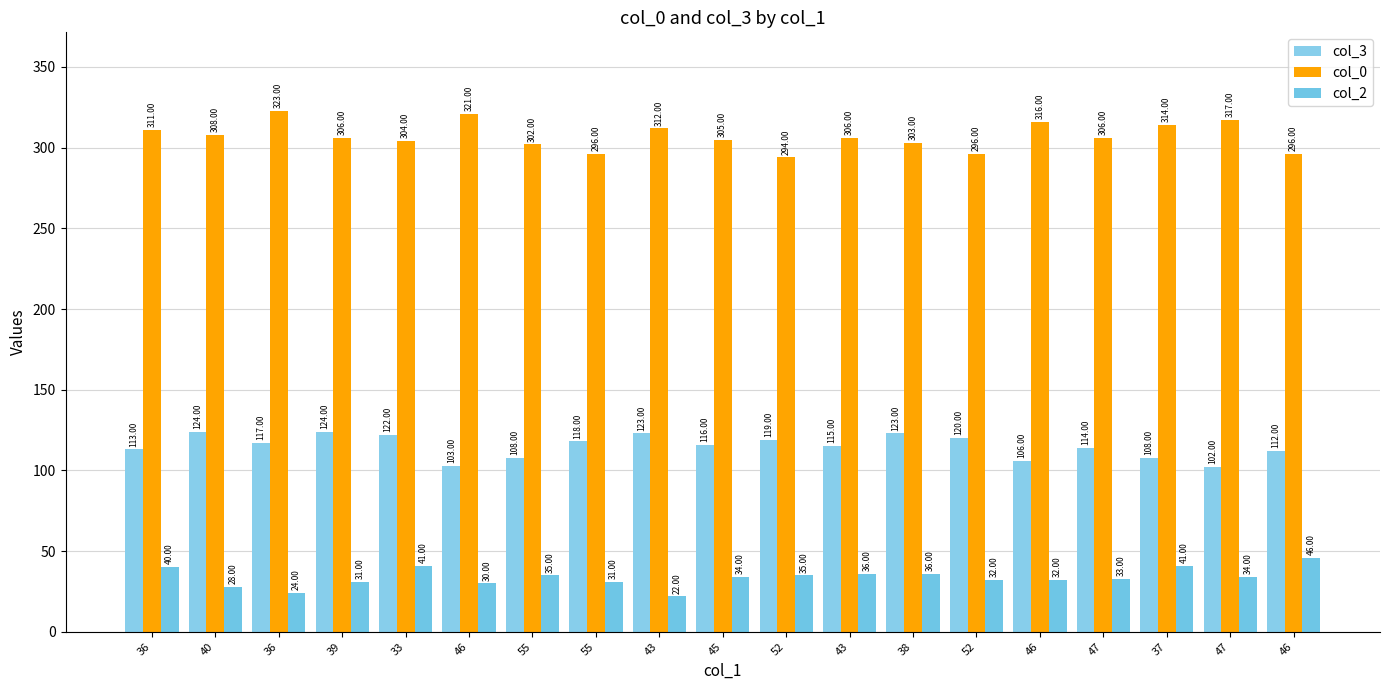

Are the bars grouped side by side (vs. stacked)?

Yes